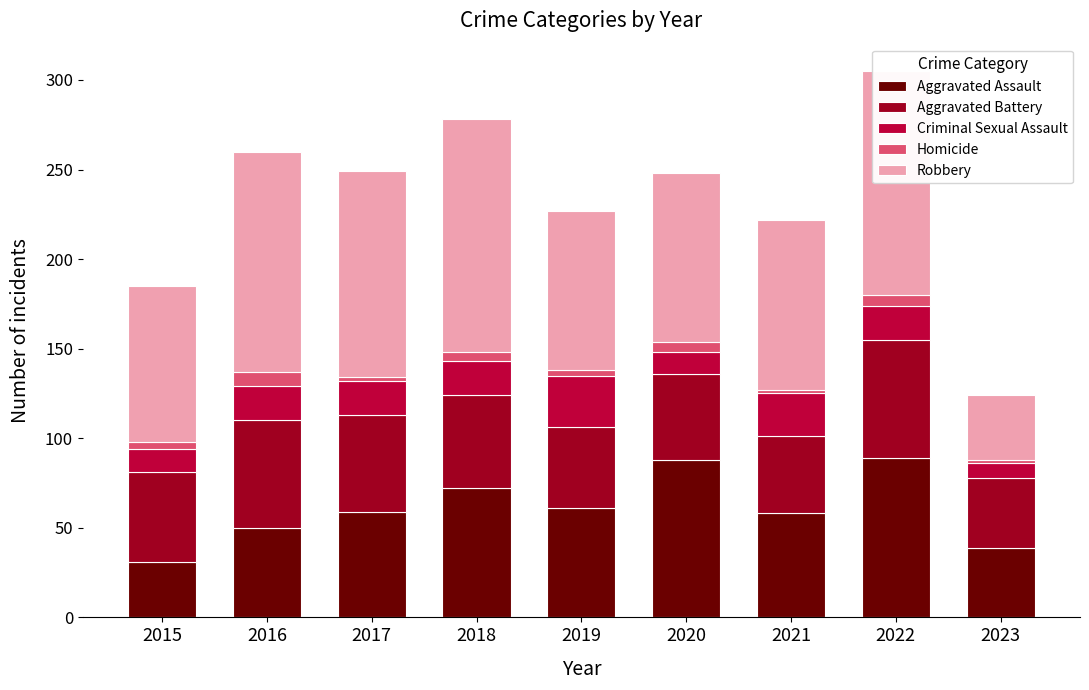

Count the Aggravated Assault values in the range 50 to 72.

5